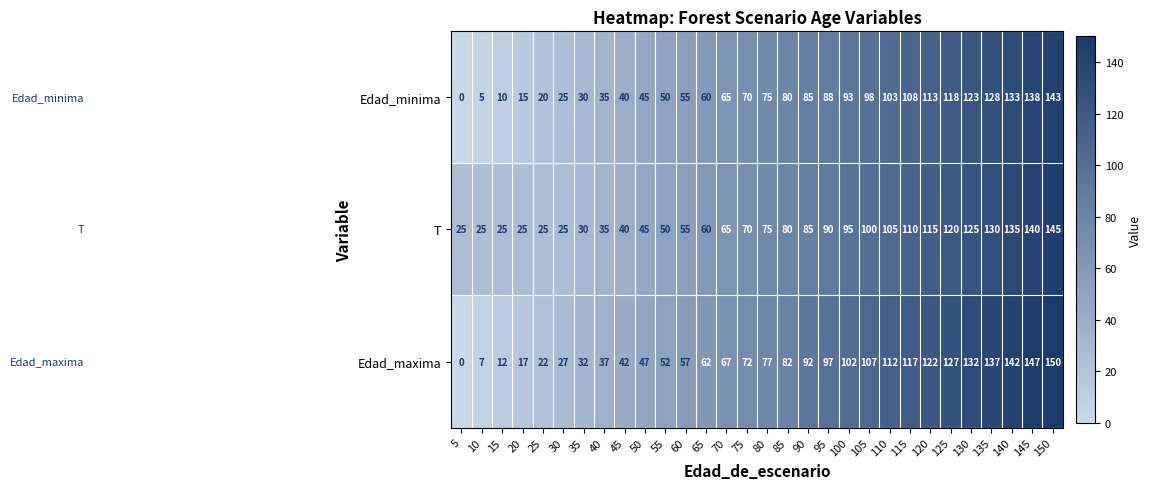

What is the spread (max minus min) of values at 115?

9